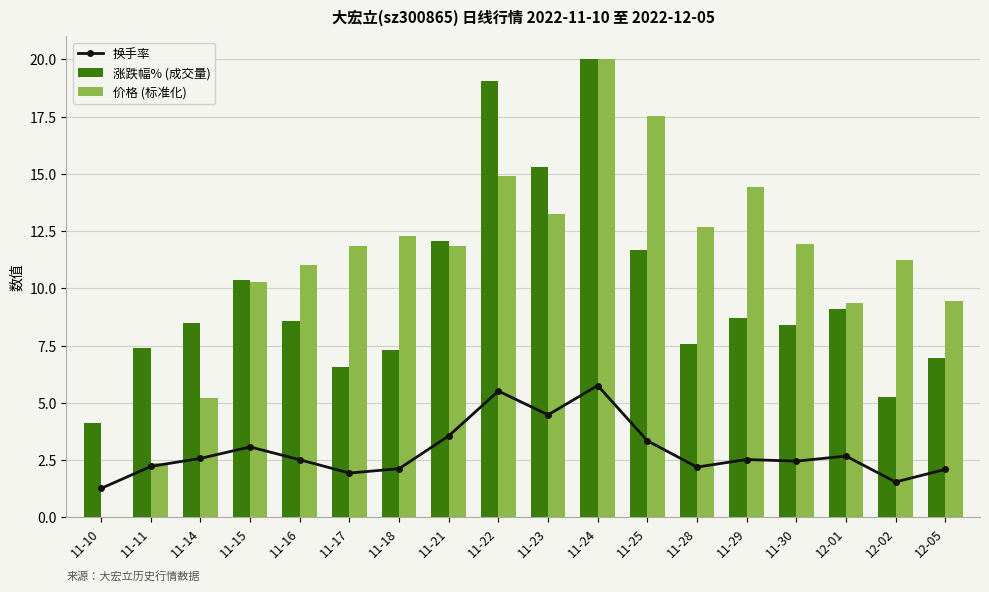

What is the value of the 价格 (标准化) bar at the 14th from the left?

14.4